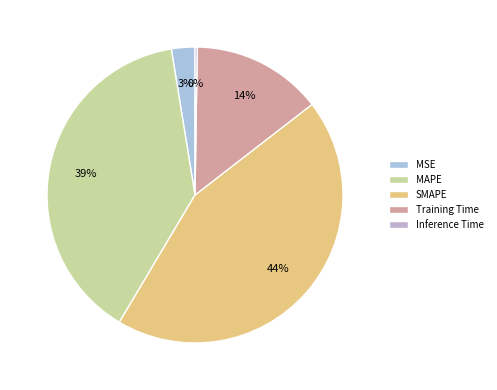

Rank the categories by value from lowest to highest.

Inference Time, MSE, Training Time, MAPE, SMAPE